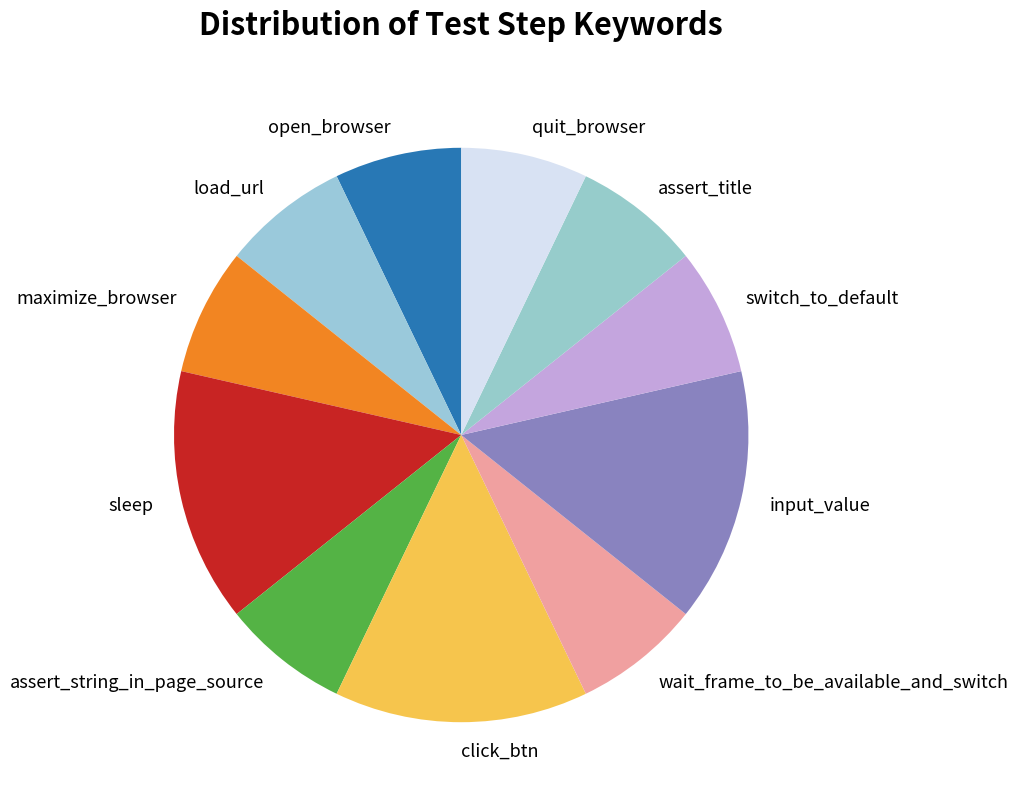

Is there a majority slice in this chart?

No